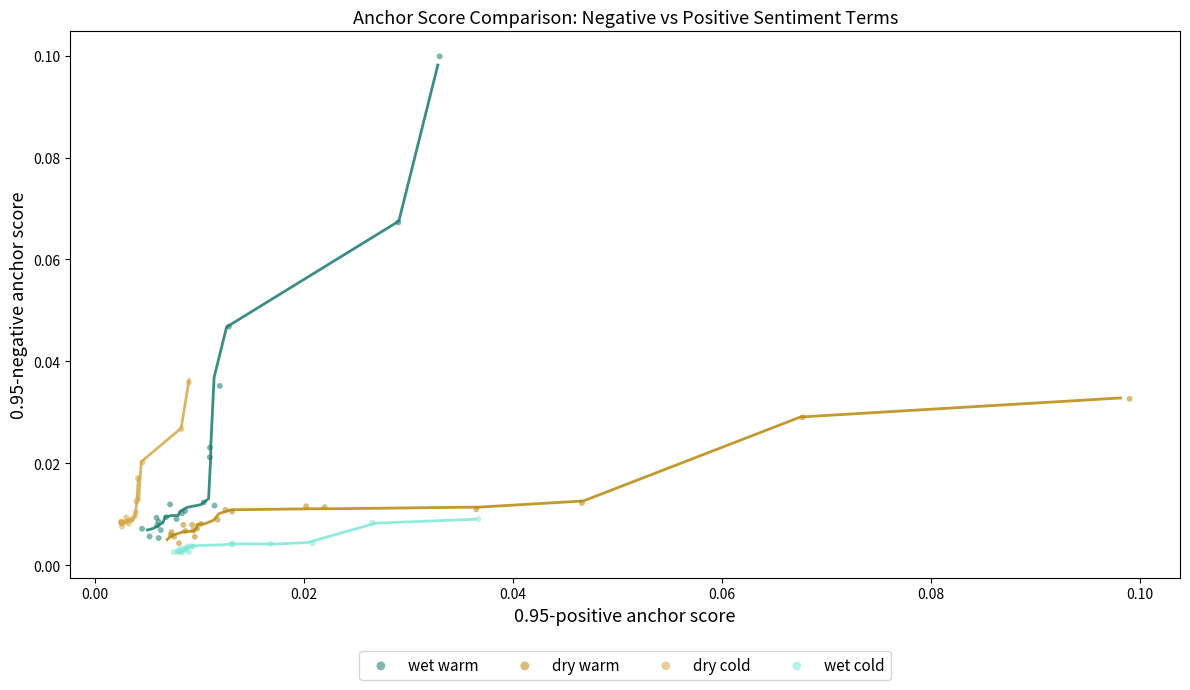

Which series has the widest spread of Y values?

wet warm